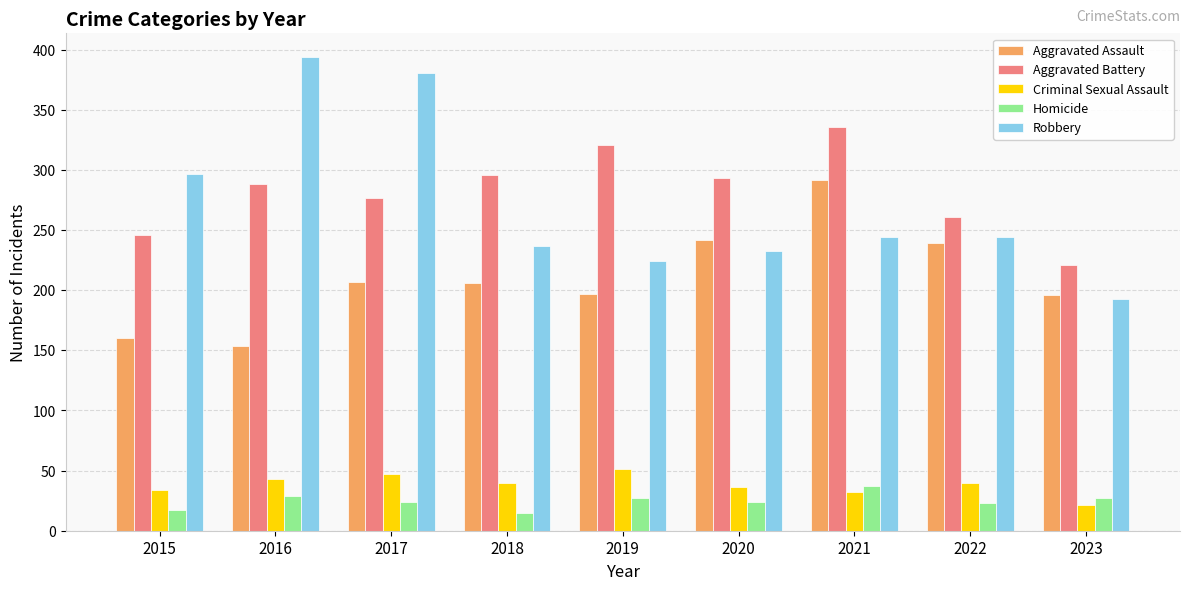

How many data points in Aggravated Battery are less than 288?

4